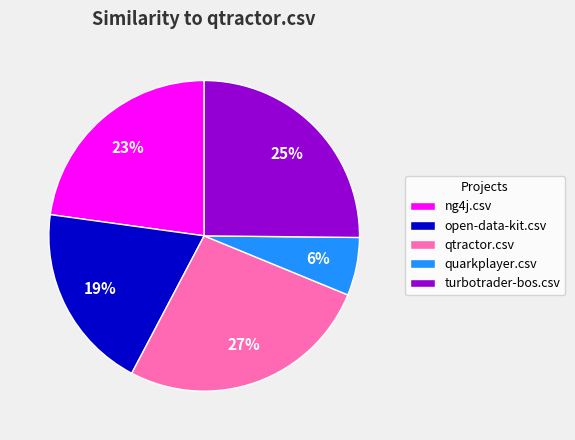

What is the largest slice in the pie chart?

qtractor.csv